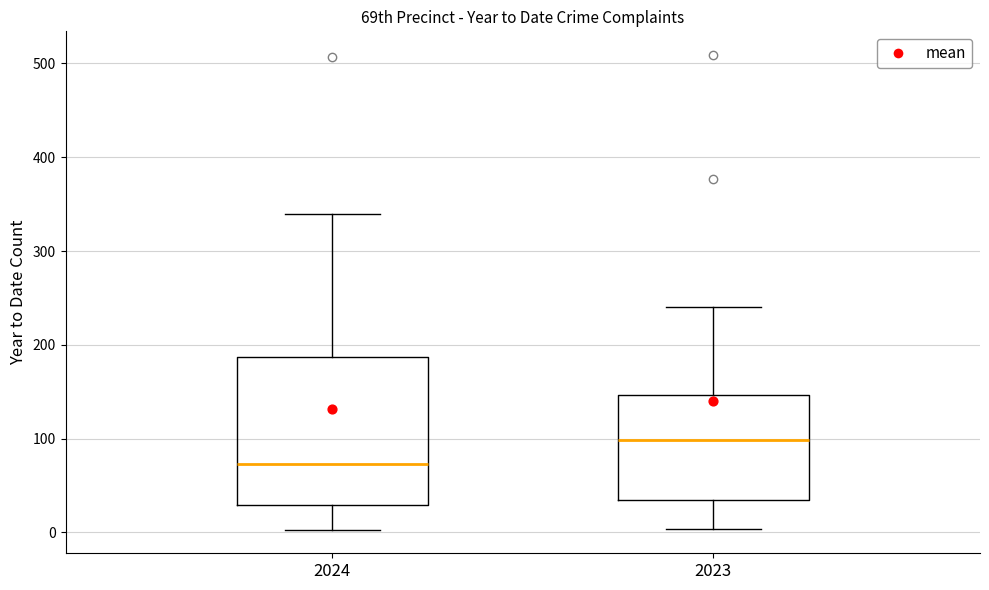

Reading left to right, read every box against the y-axis: the position of its median line, the range the box covers, and the ends of its whiskers. The values are not printed on the chart, so give them approximately, as read against the axis.

2024: median 70, box 30 to 190, whiskers 0 to 340
2023: median 100, box 40 to 150, whiskers 0 to 240